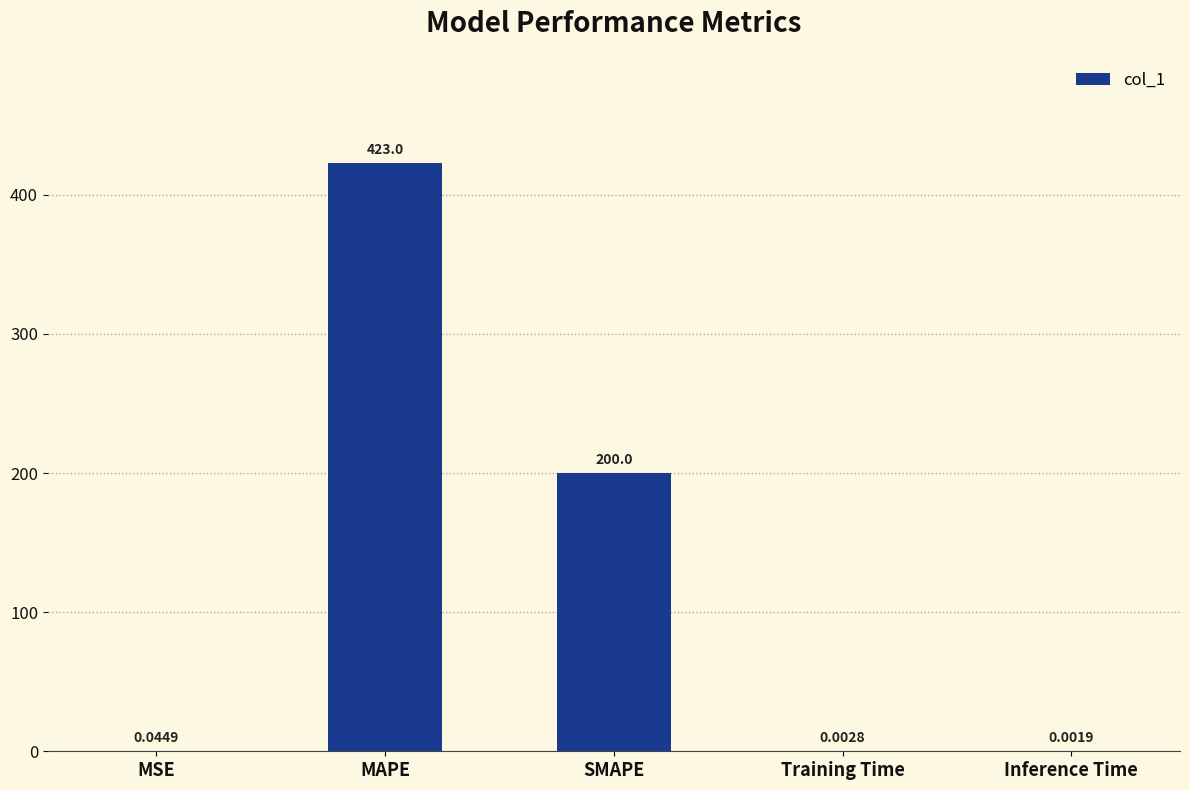

Are the bars grouped side by side (vs. stacked)?

No